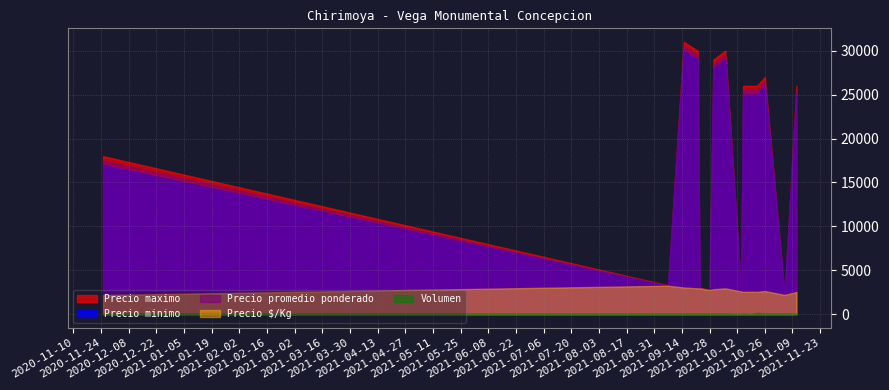

What position from the right is 2021-11-11?

1